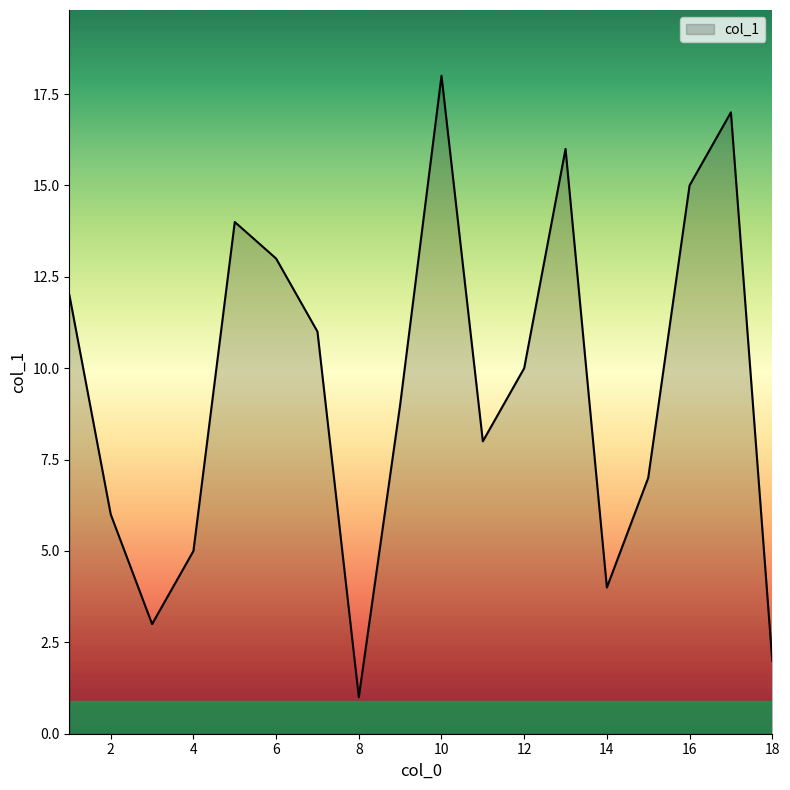

What is the greatest value displayed?

18